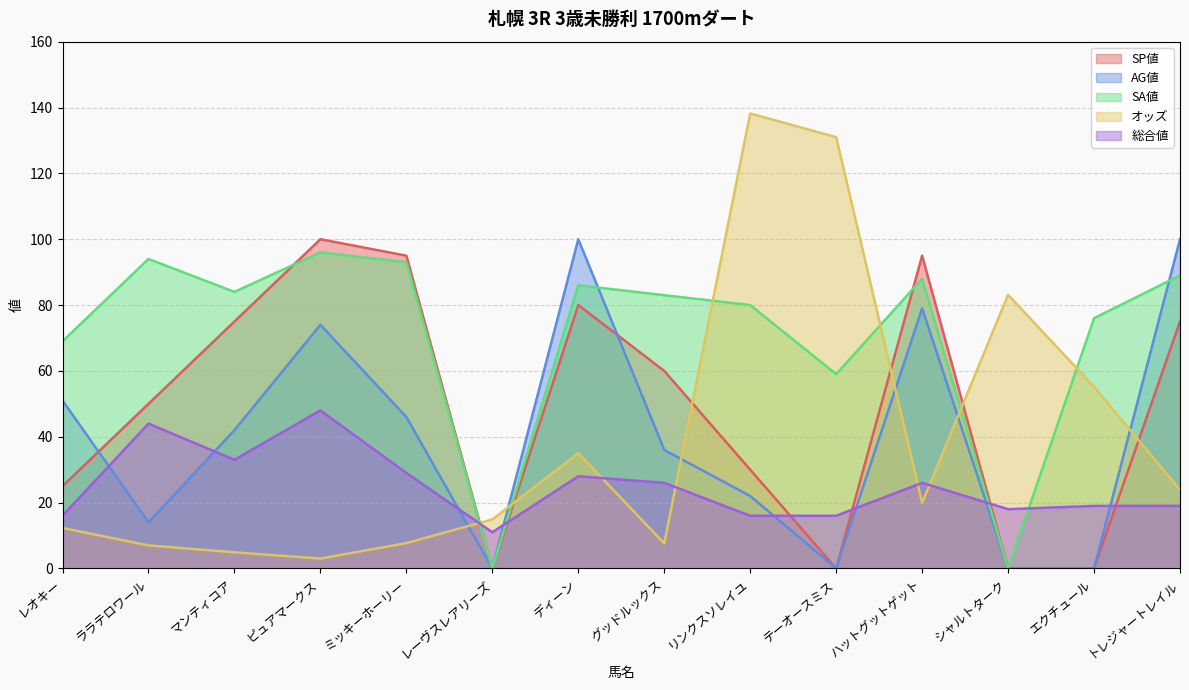

How many data points in オッズ are less than 19?

7